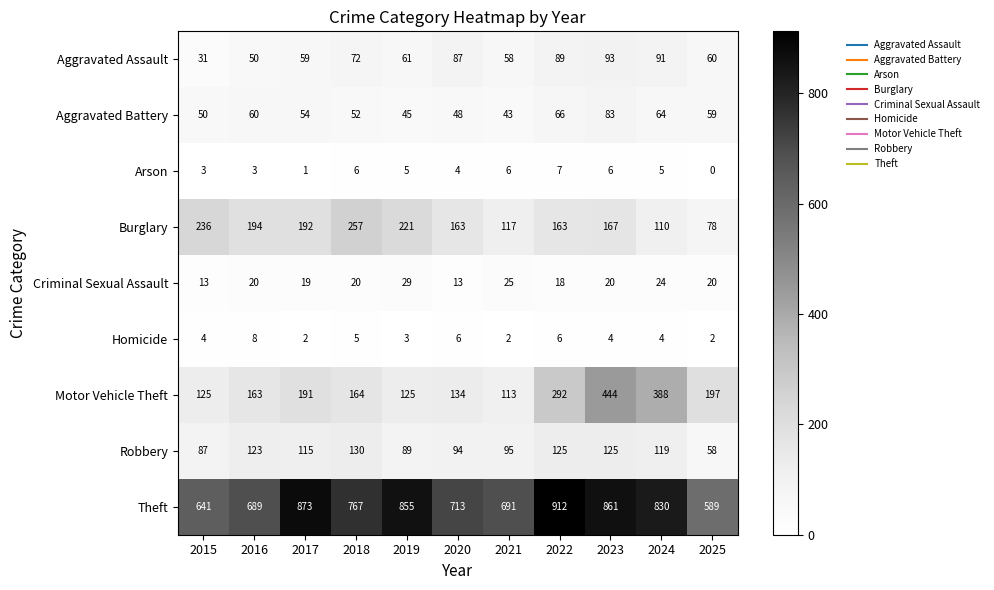

What is the sum of the Motor Vehicle Theft values at 2024 and 2016?

551